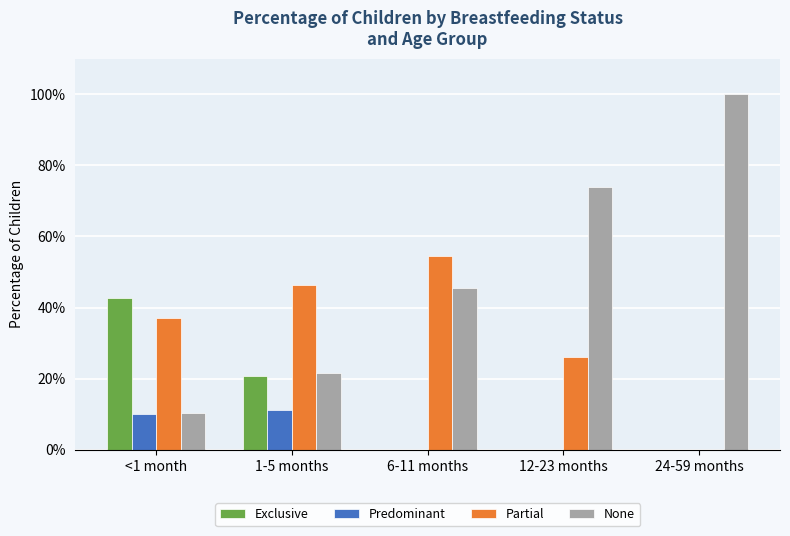

List the labels in order of None value, largest first.

24-59 months, 12-23 months, 6-11 months, 1-5 months, <1 month